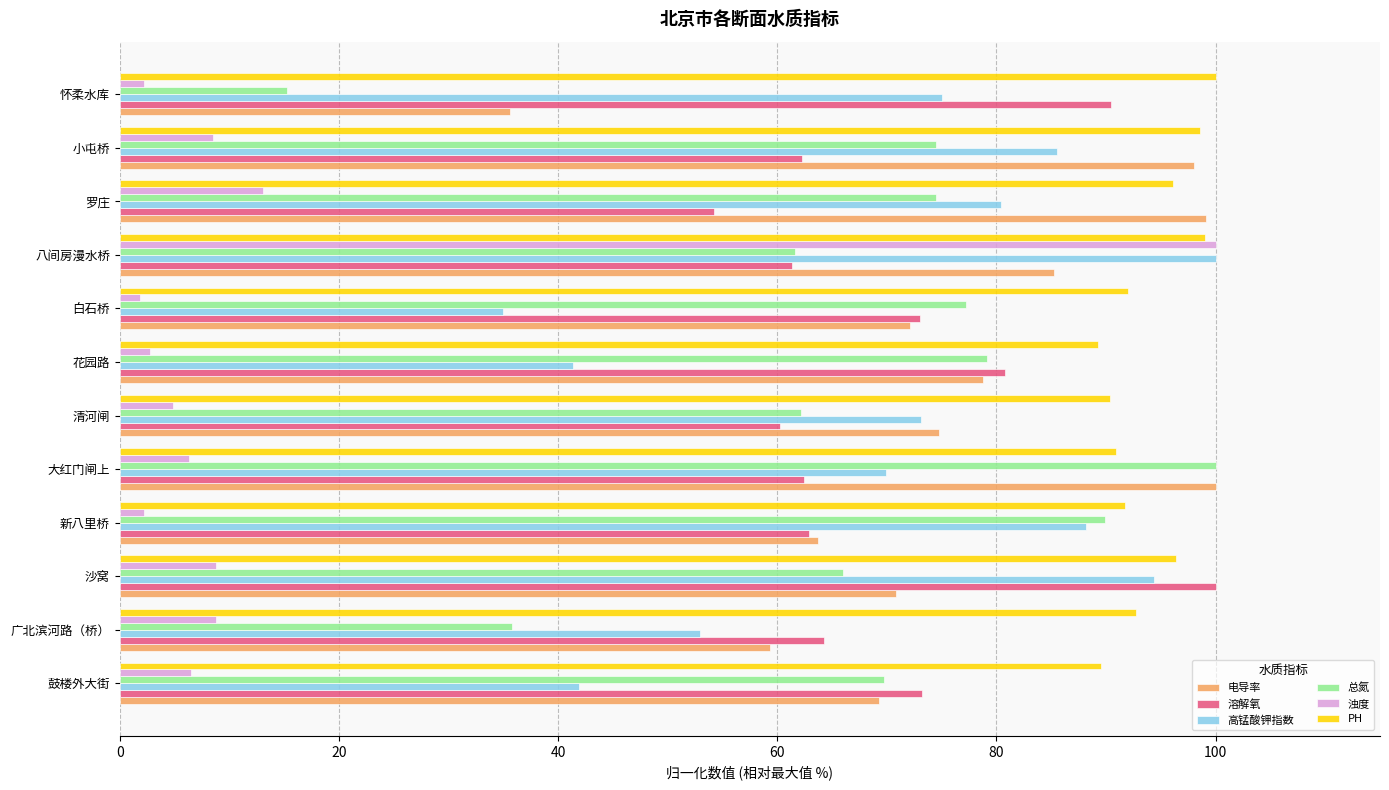

Is it true that 电导率 equals 72.1 at 白石桥?

True